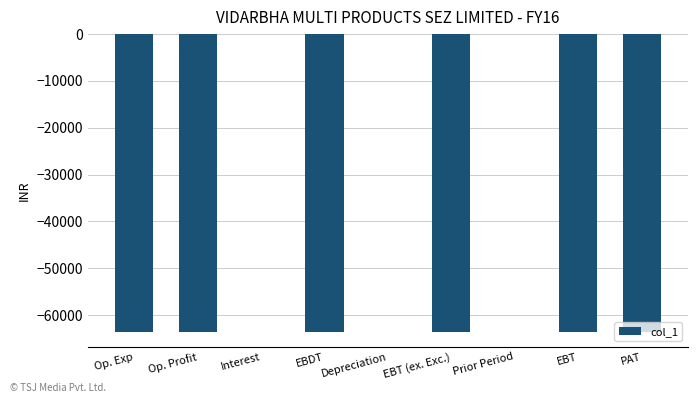

What is the change in value from Interest to EBT?

-63616